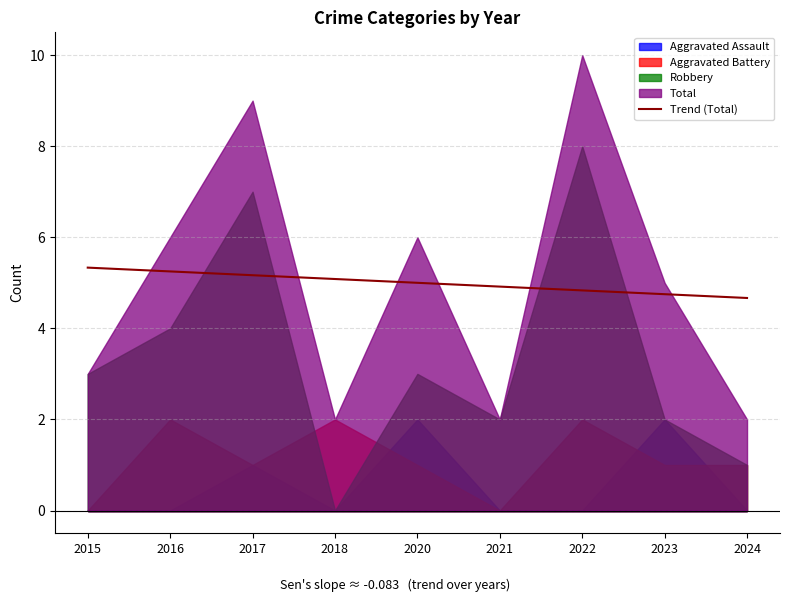

Is it true that Trend (Total) equals 2.7 at 2023?

False